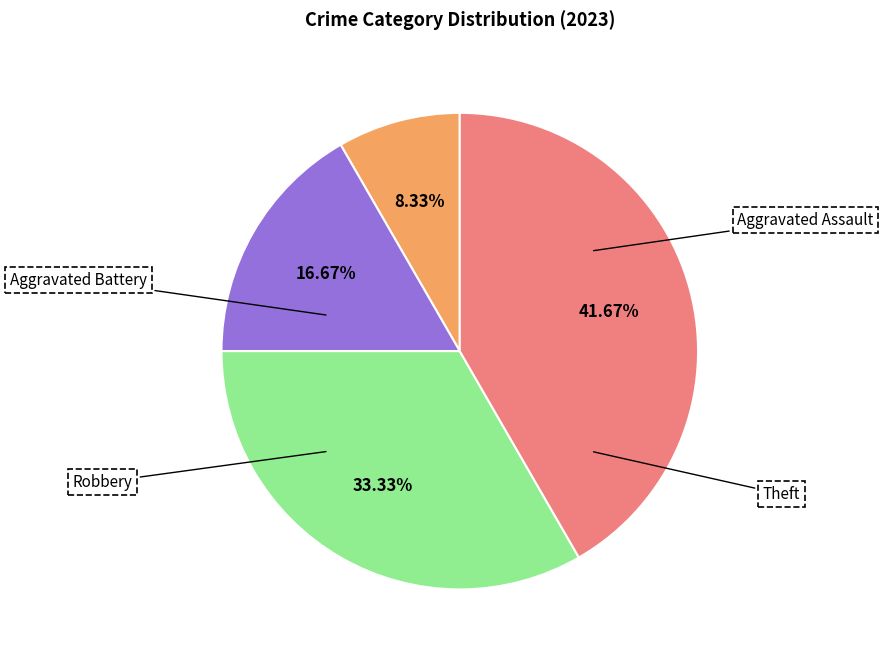

Is there a majority slice in this chart?

No